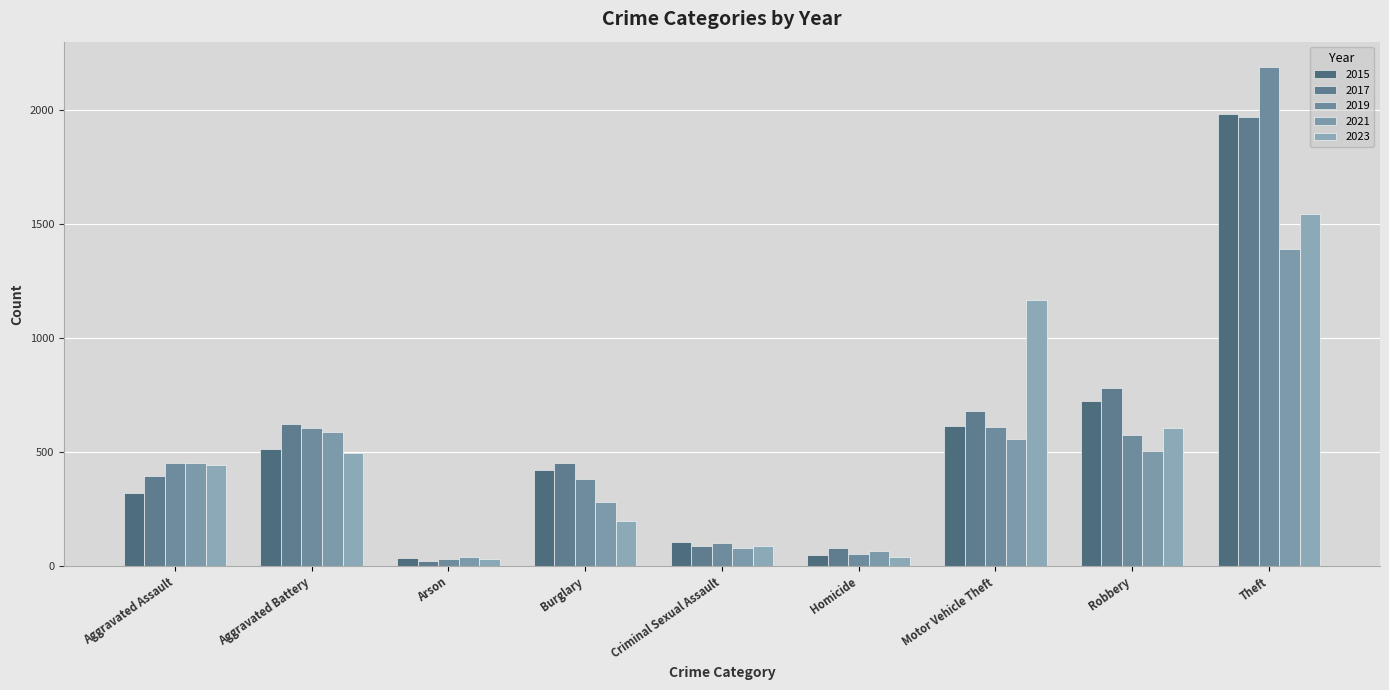

Rank the series by their maximum value, from lowest to highest.

2021, 2023, 2017, 2015, 2019